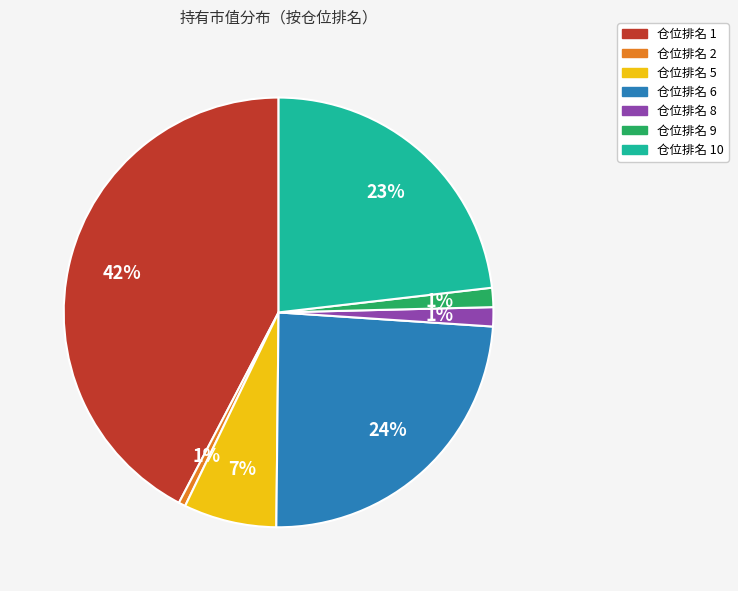

True or false: 仓位排名 8 accounts for 11% of the total.

False